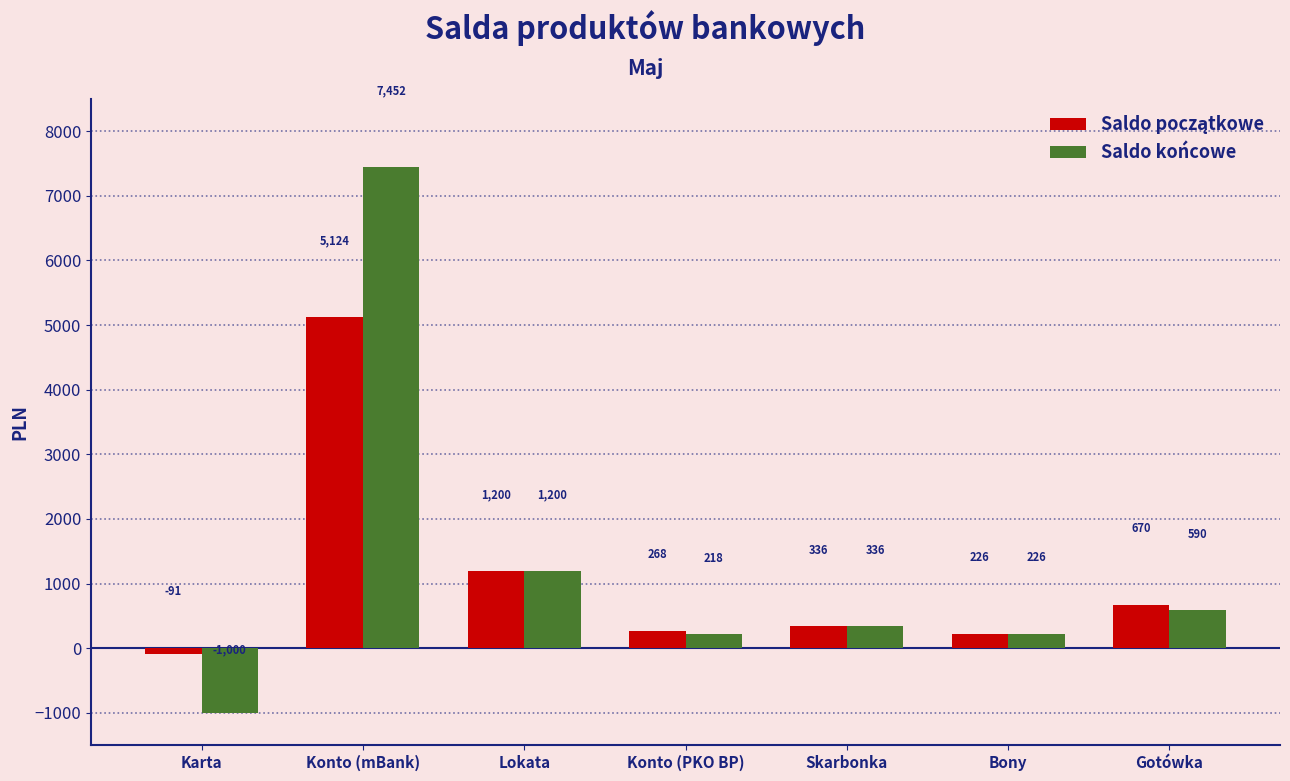

What position from the right is Karta?

7